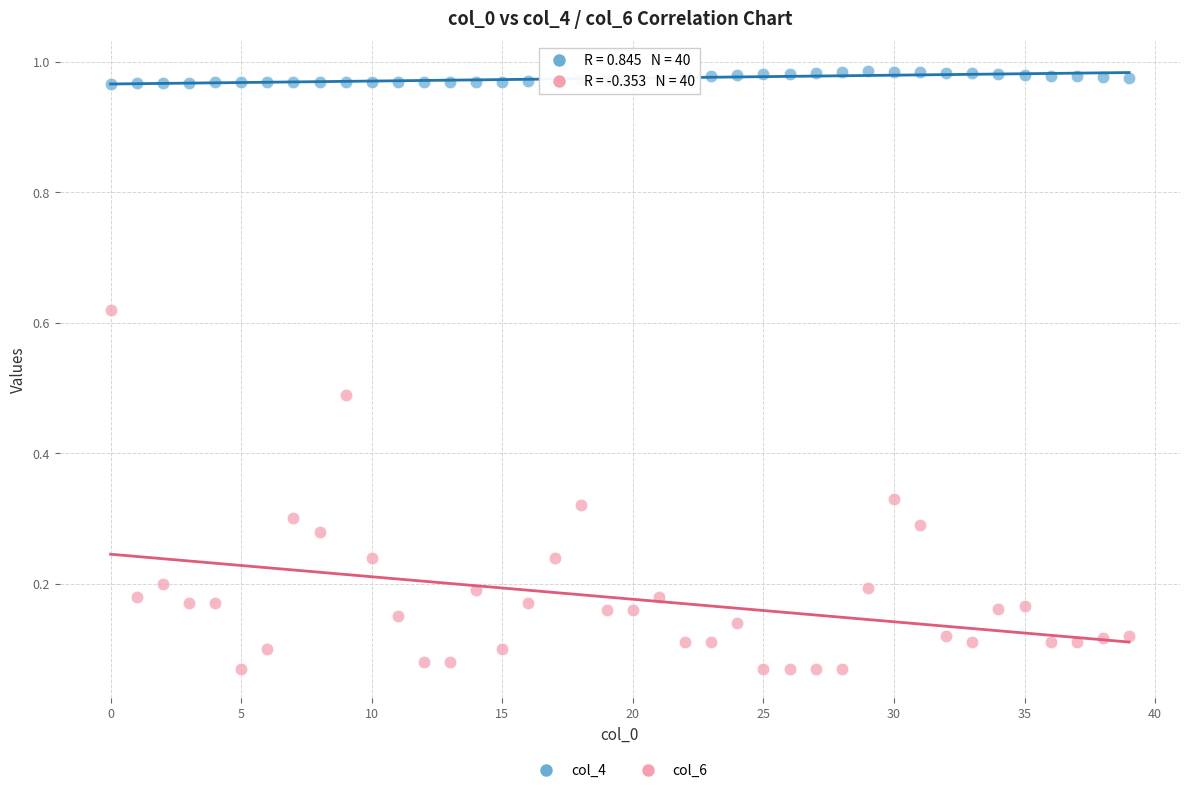

Which series reaches the minimum Y coordinate?

col_6